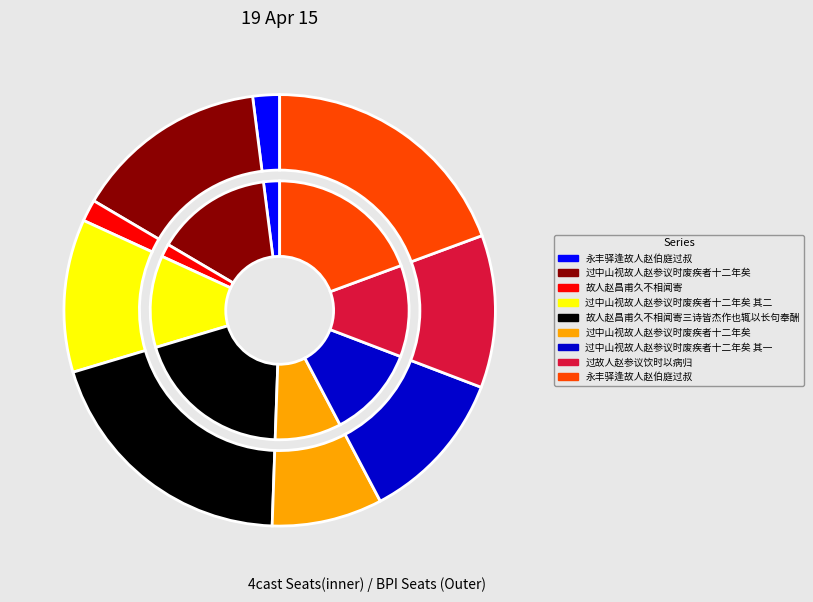

What is the ratio of the value at 永丰驿逢故人赵伯庭过叔 to the value at 永丰驿逢故人赵伯庭过叔?

9.7